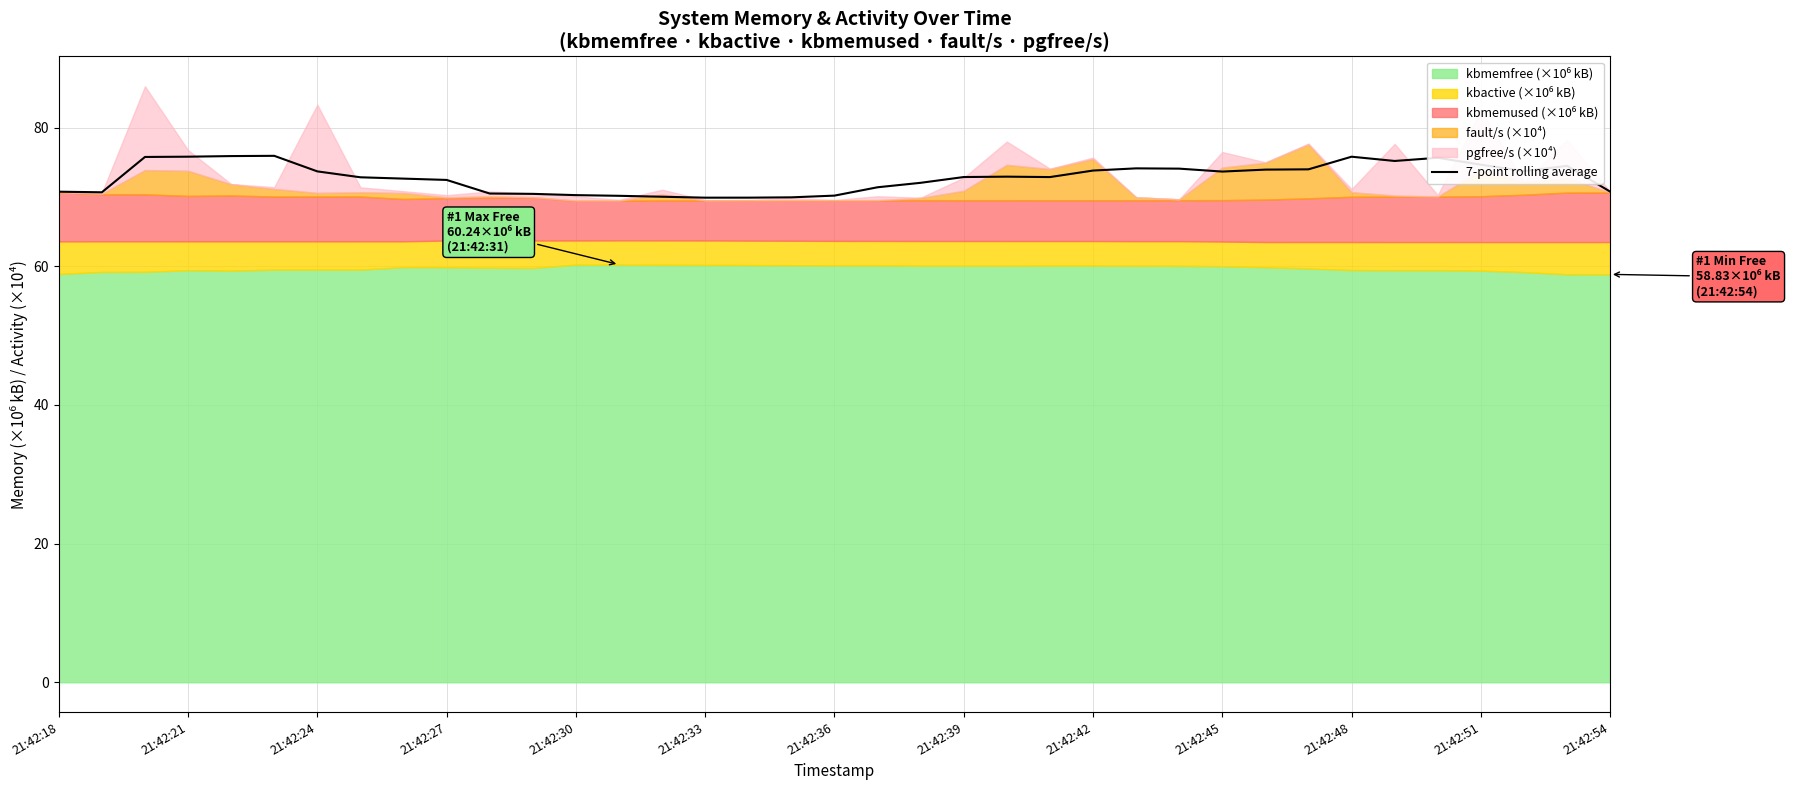

True or false: 7-point rolling average has a value of 74.6 at 21:42:51.

True